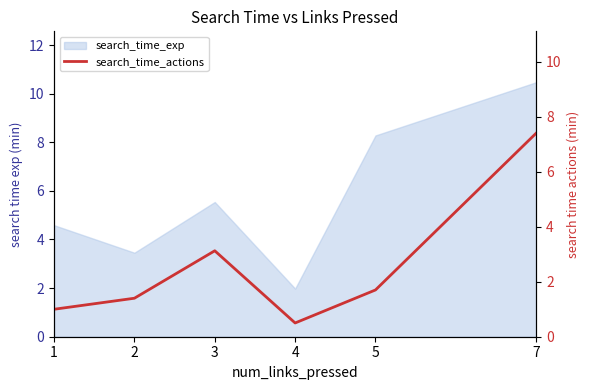

Rank the categories by value from lowest to highest.

4, 1, 2, 5, 3, 7